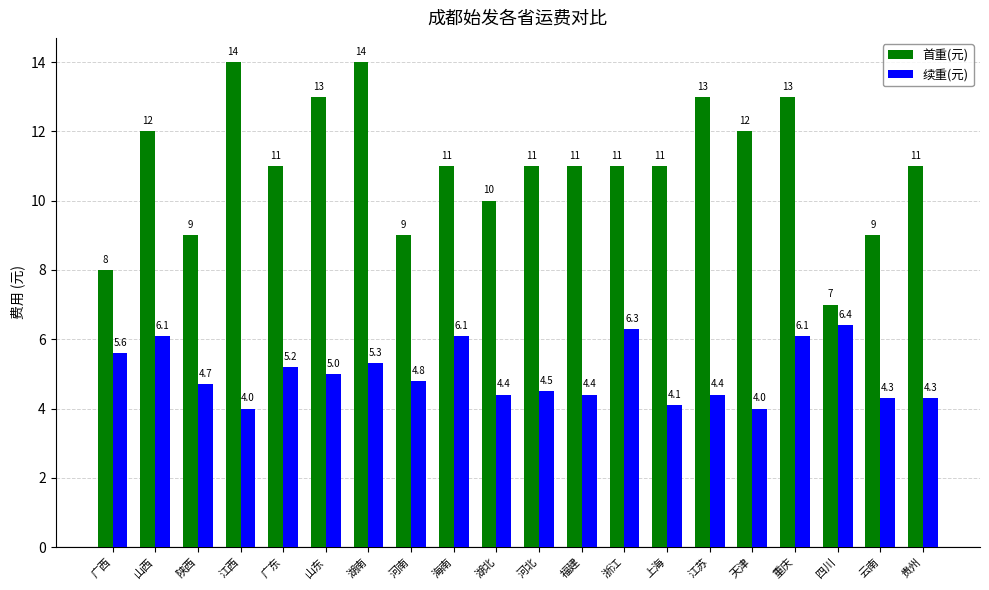

What is the minimum value for 首重(元)?

7.0